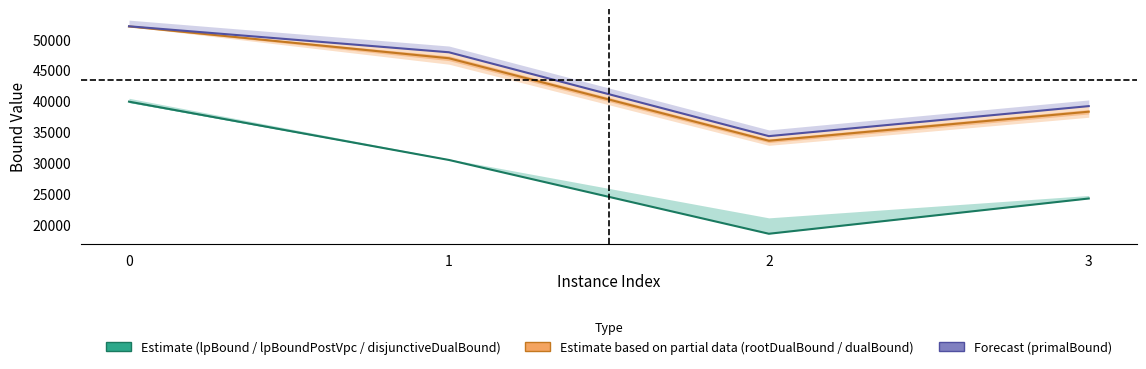

Is it true that primalBound equals 52148.0 at 0?

True